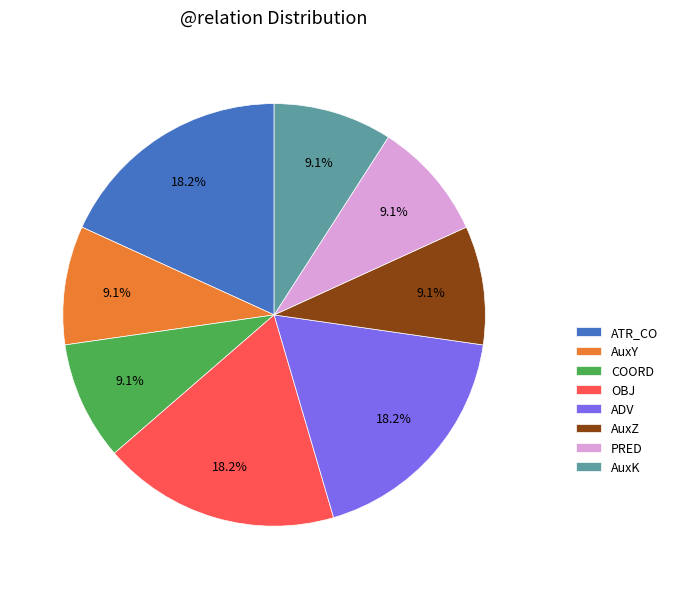

What portion of the pie excludes COORD?

90.9%